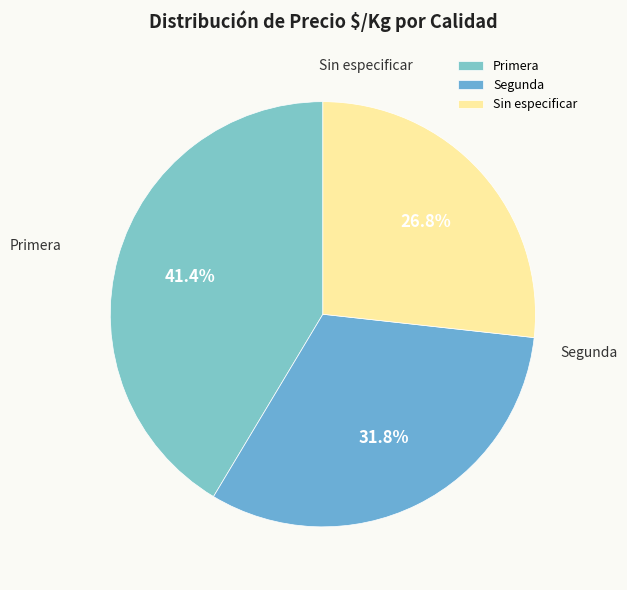

What percentage do Primera and Sin especificar together represent?

68.2%